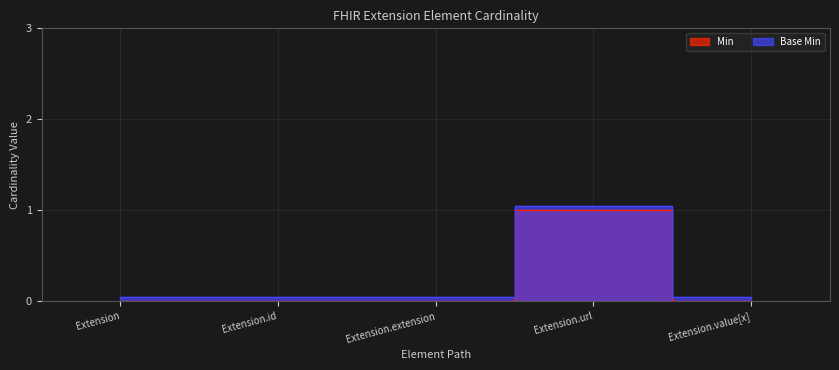

What is the label of the 3rd point from the left?

Extension.extension